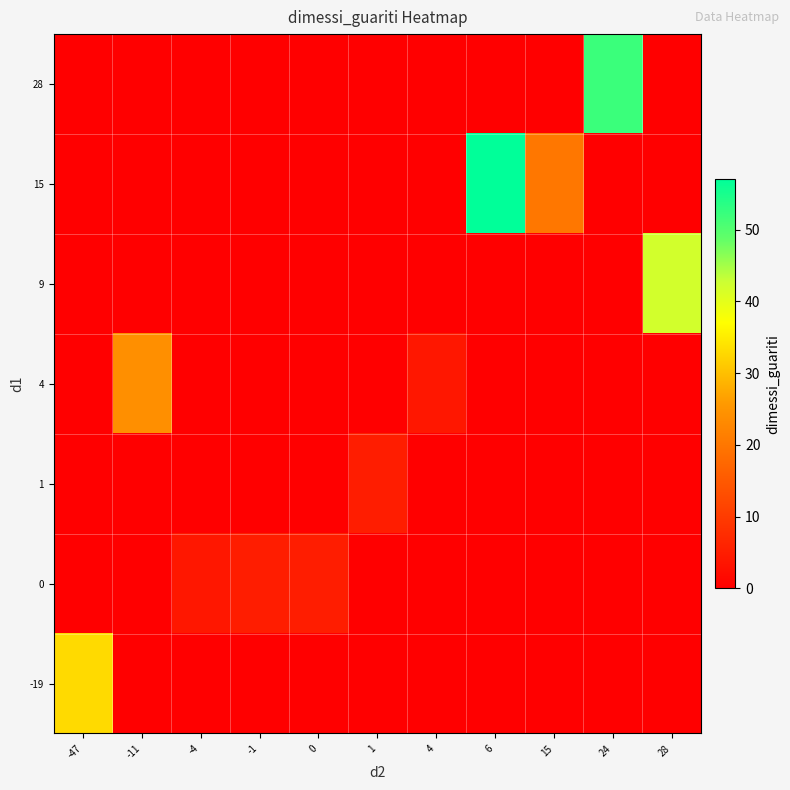

What is the total value across all series at -47?

33